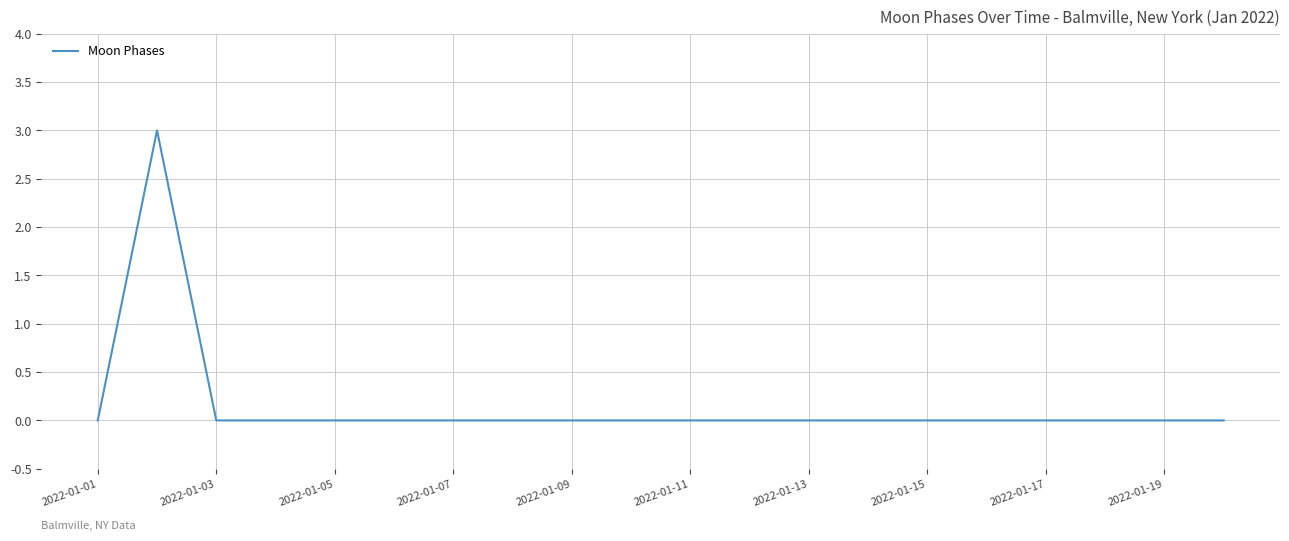

What is the difference between the maximum and minimum values?

3